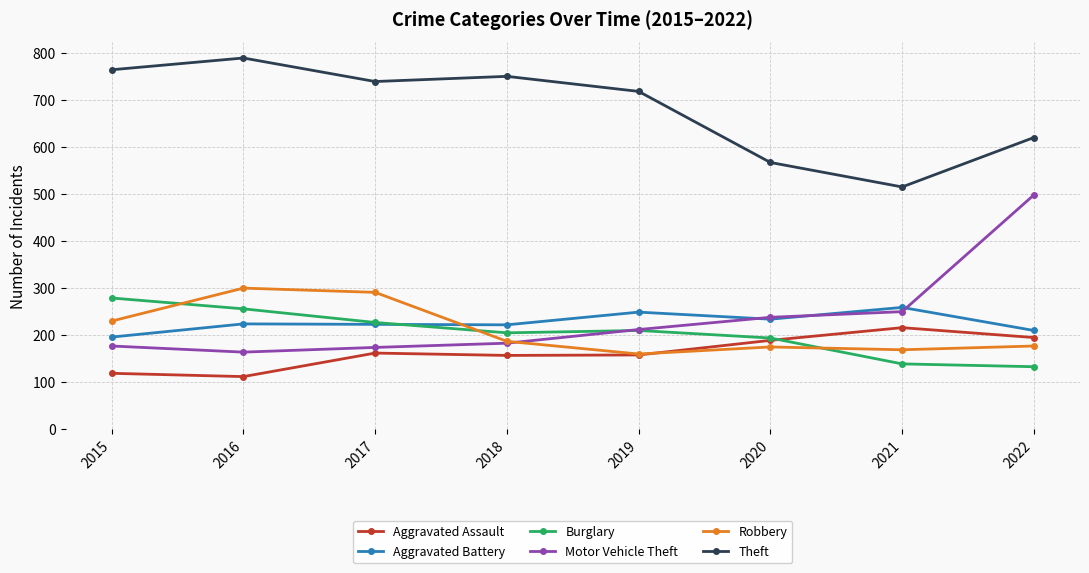

How many categories are shown in the chart?

8